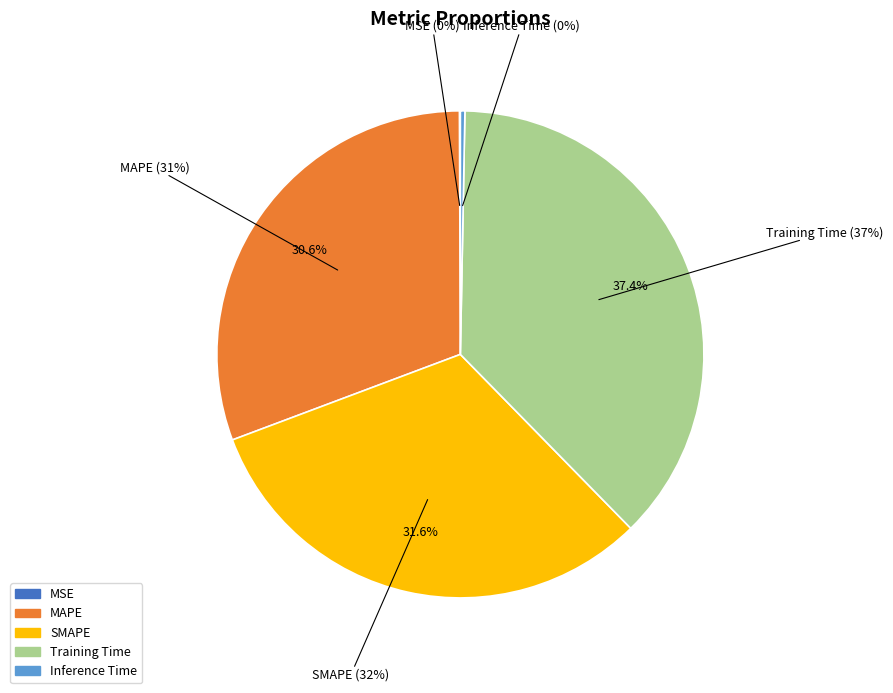

What percentage is NOT represented by MSE?

99.9%